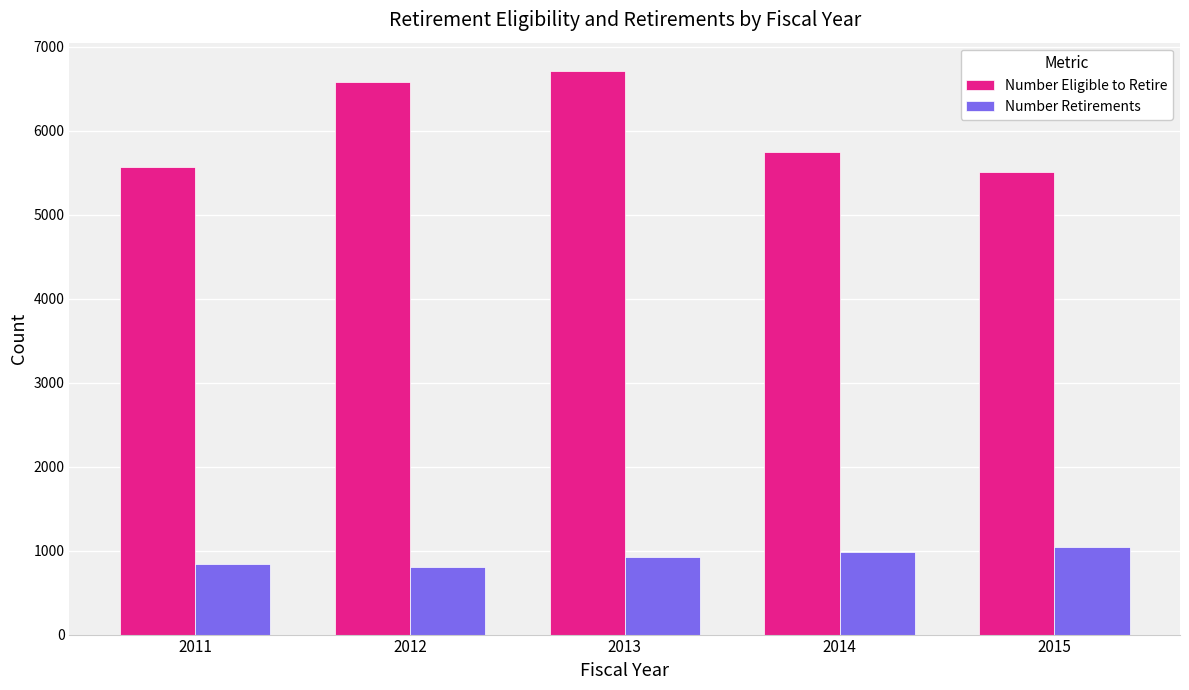

Does the chart contain any negative values?

No